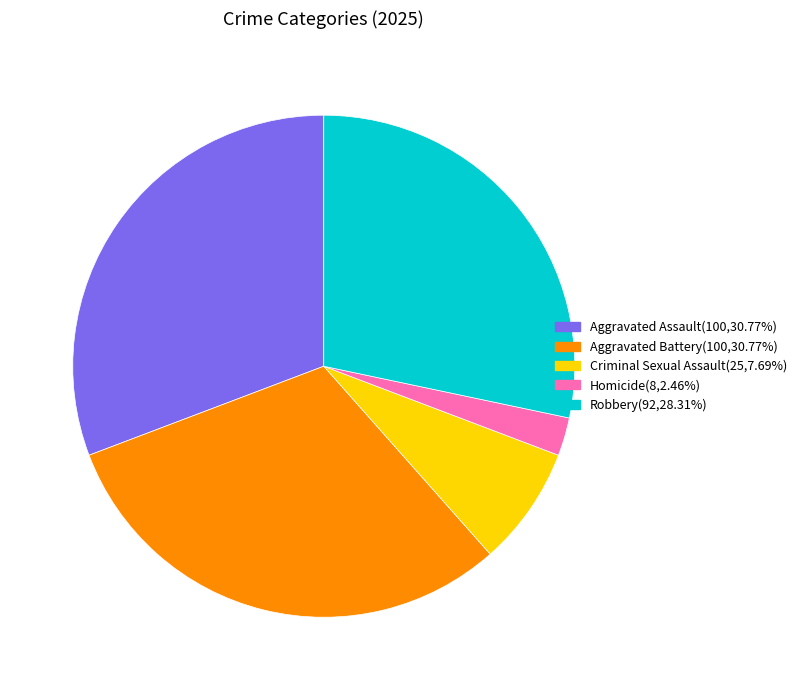

Between Homicide and Criminal Sexual Assault, which is larger?

Criminal Sexual Assault